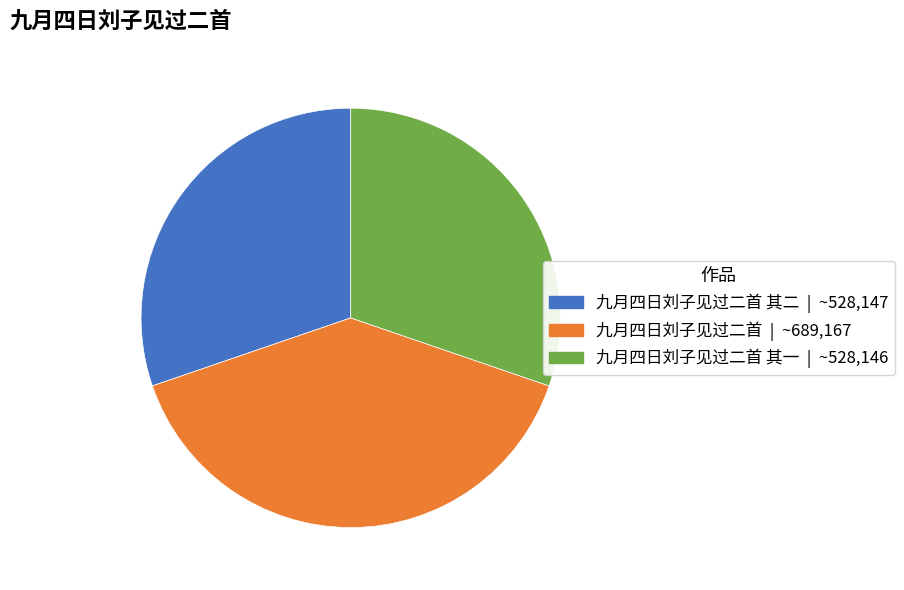

Is there a majority slice in this chart?

No